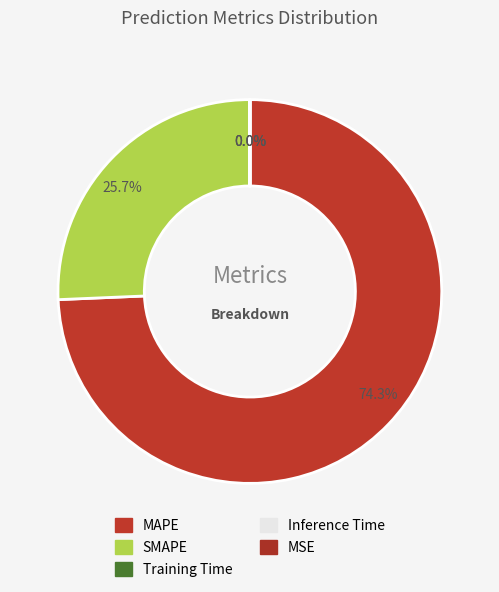

Is it true that SMAPE is 37% of the pie?

False